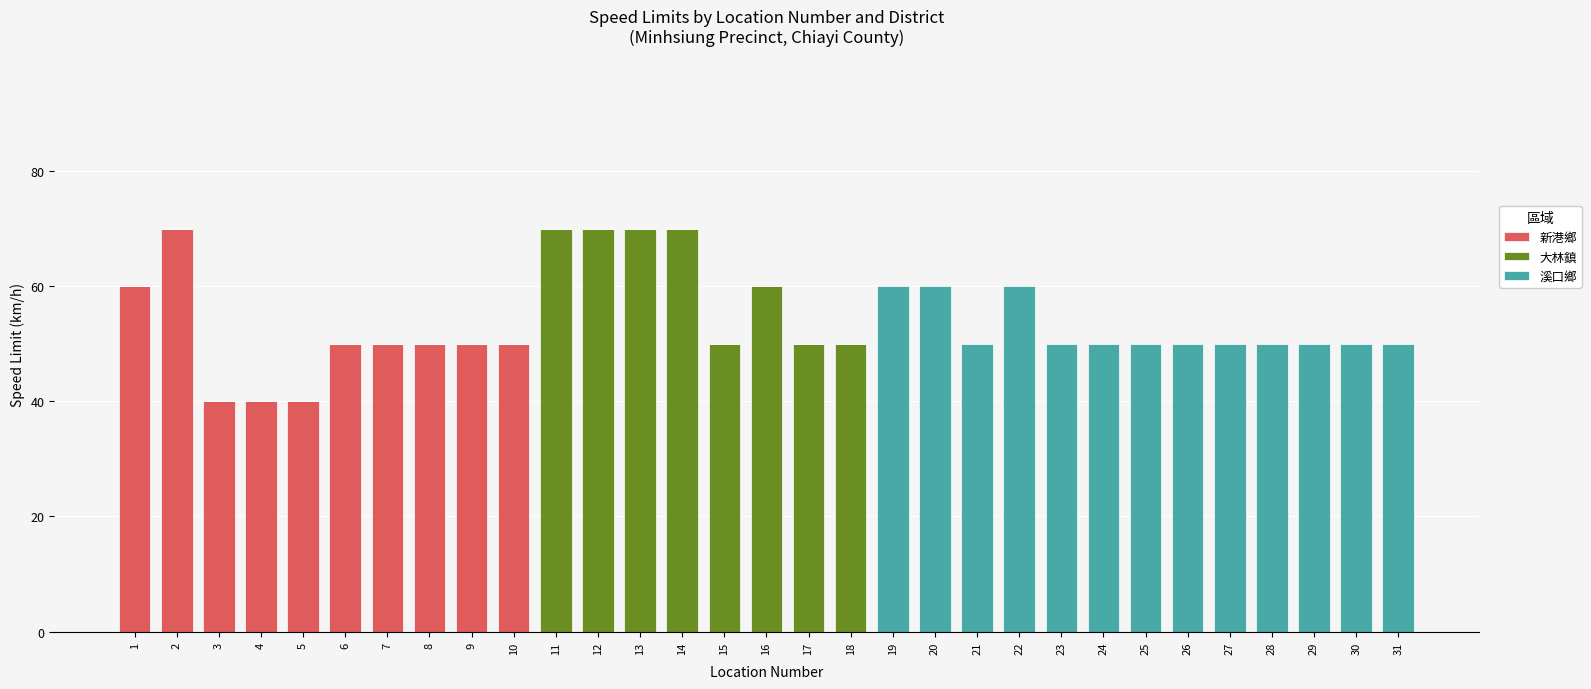

What is the highest value of the 新港鄉 series?

70